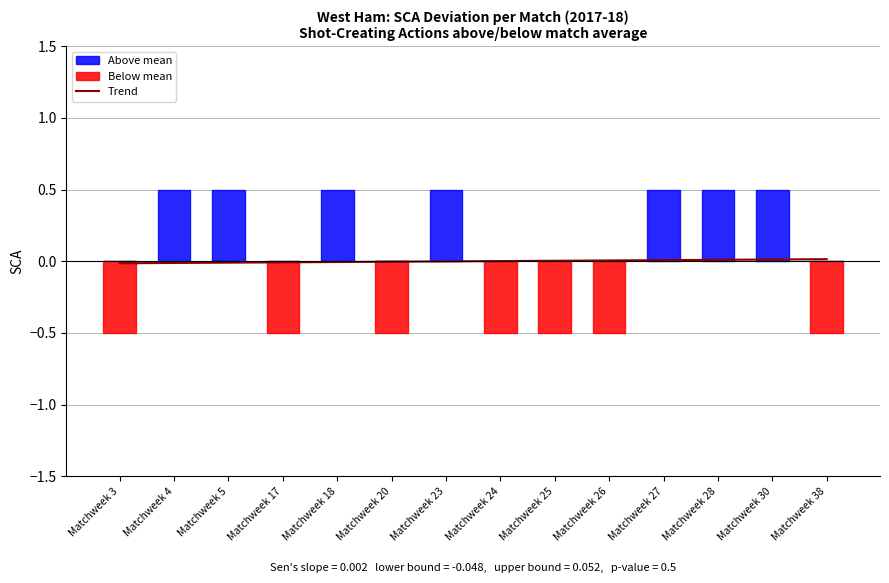

At which label is the value closest to 0?

Matchweek 23